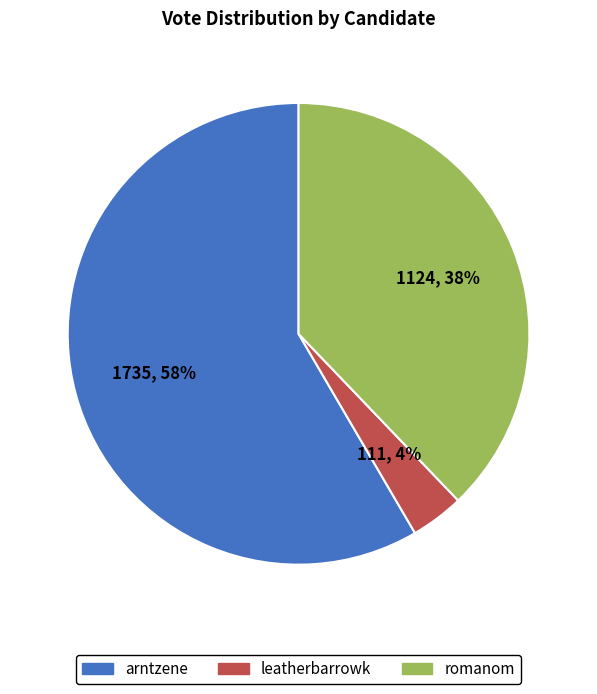

How many segments does this pie chart have?

3